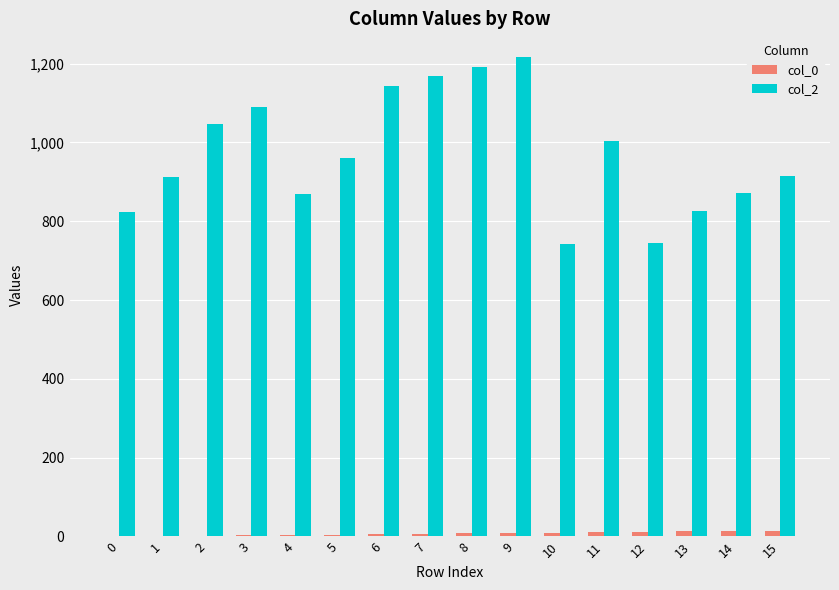

Is the value of col_2 at 0 greater than the value of col_0 at 0?

Yes